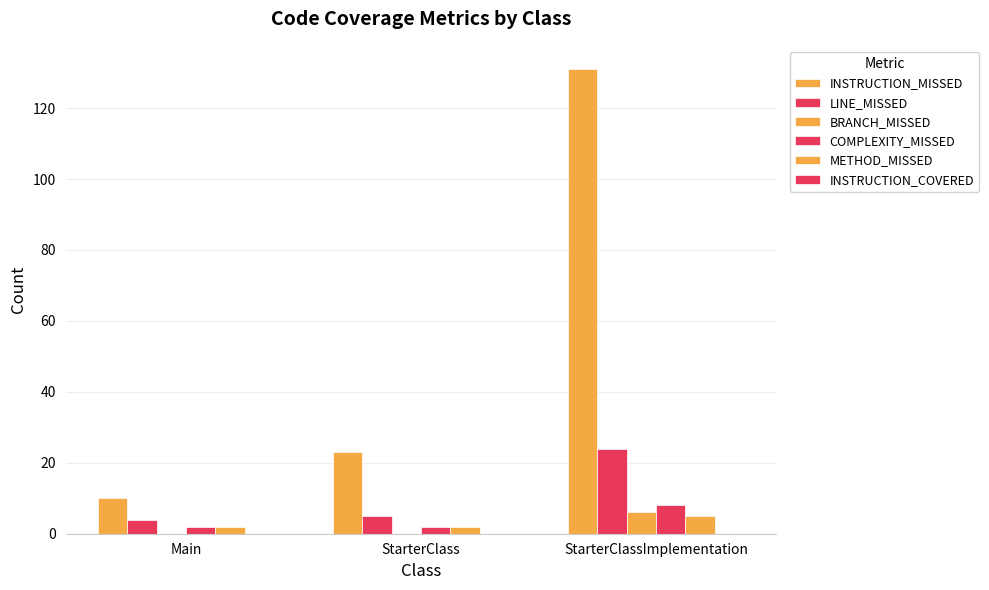

Count the number of data series in this chart.

5